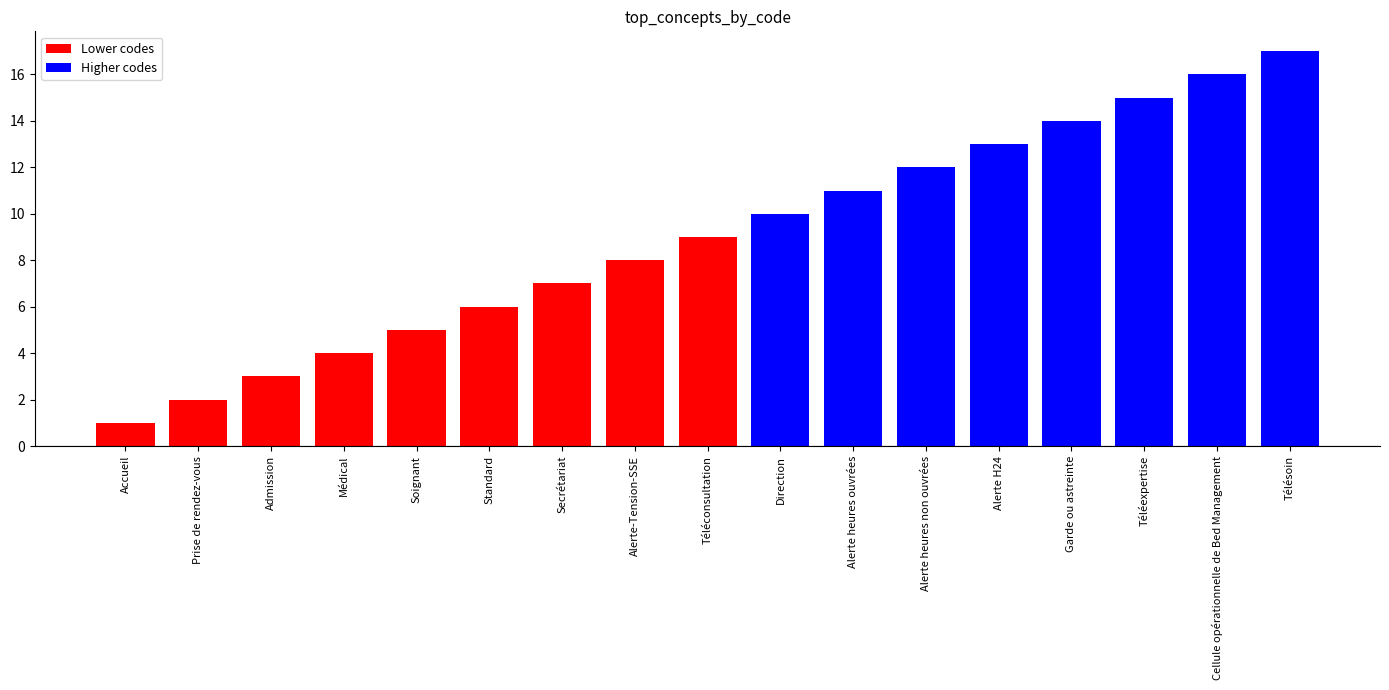

Reading left to right, extract all data points from this chart.

1	2	3	4	5	6	7	8	9	10	11	12	13	14	15	16	17